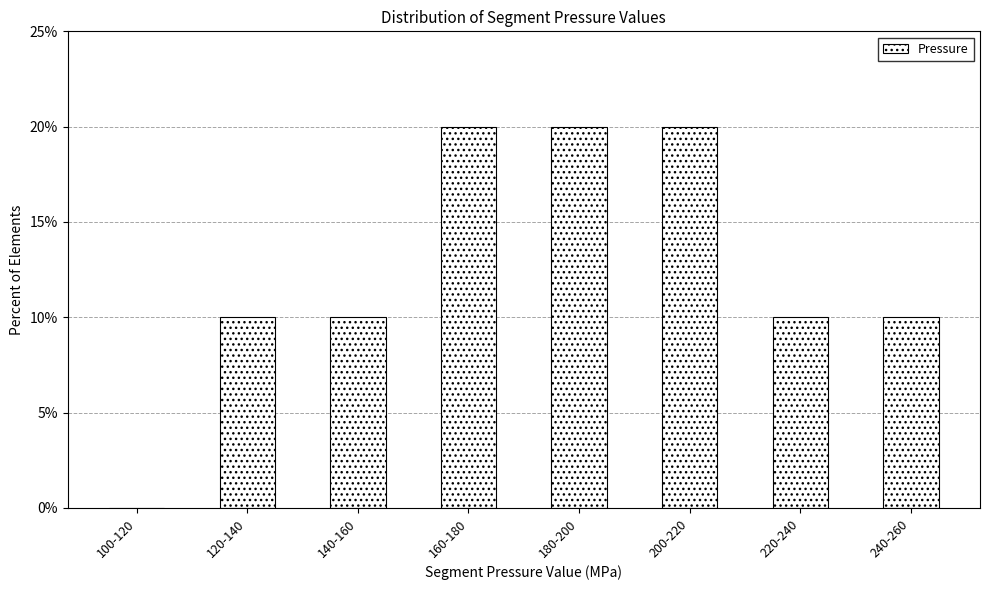

Reading right to left, transcribe all the data shown in this chart.

240-260=10	220-240=10	200-220=20	180-200=20	160-180=20	140-160=10	120-140=10	100-120=0